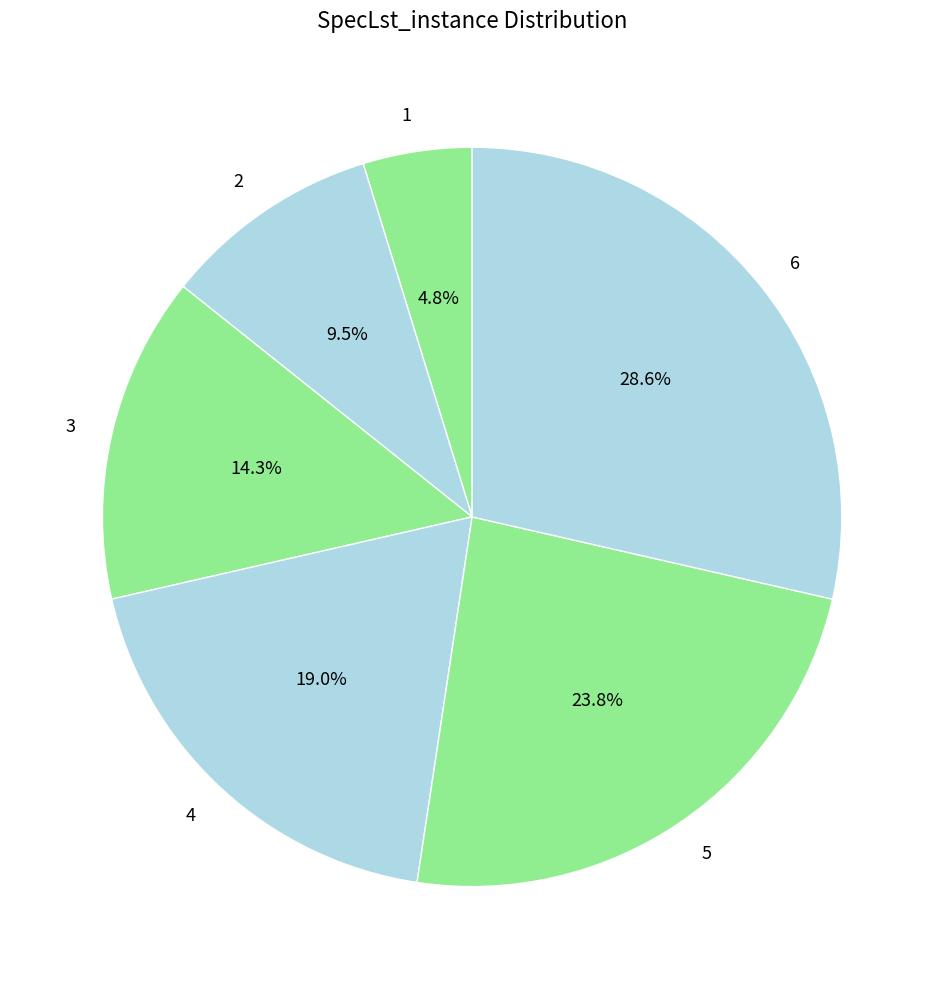

Do 1 and 2 together represent more than half of the pie?

No